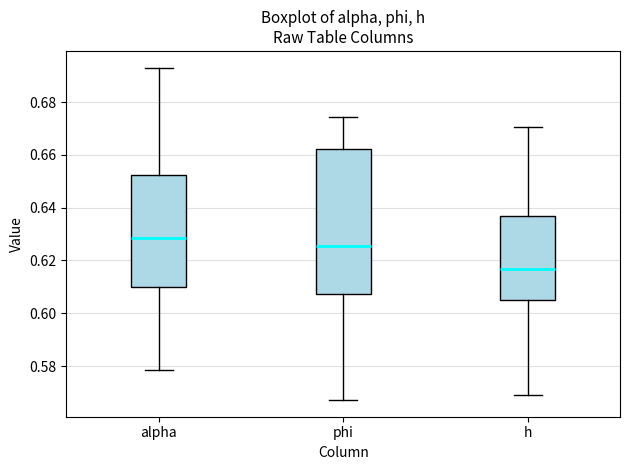

Reading left to right, read every box against the y-axis: the position of its median line, the range the box covers, and the ends of its whiskers. The values are not printed on the chart, so give them approximately, as read against the axis.

alpha: median 0.628, box 0.610 to 0.652, whiskers 0.578 to 0.694
phi: median 0.626, box 0.608 to 0.662, whiskers 0.568 to 0.674
h: median 0.616, box 0.606 to 0.636, whiskers 0.568 to 0.670